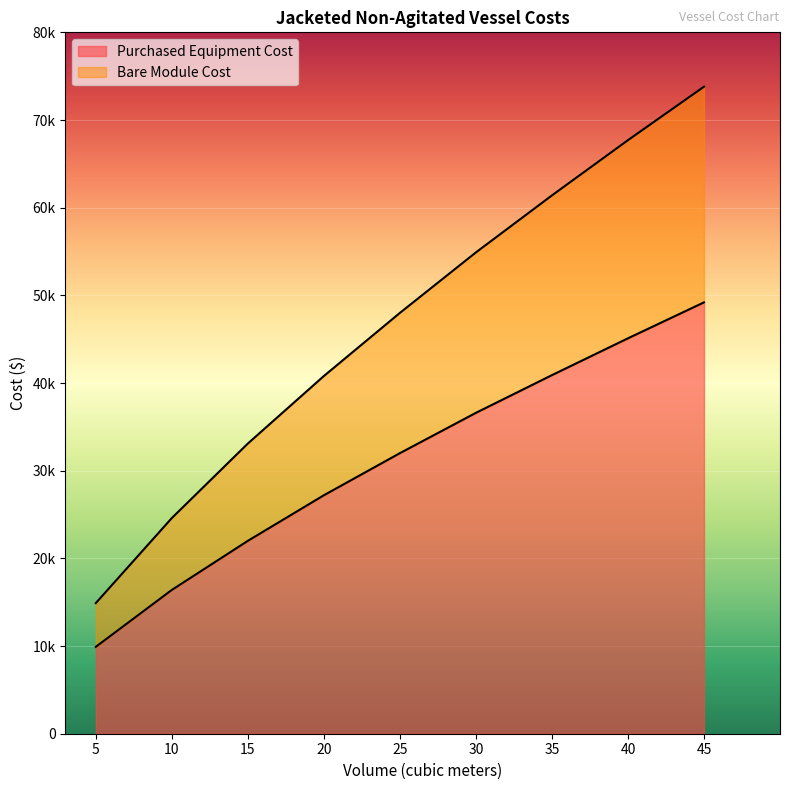

True or false: Purchased Equipment Cost has a value of 16400 at 10.

True